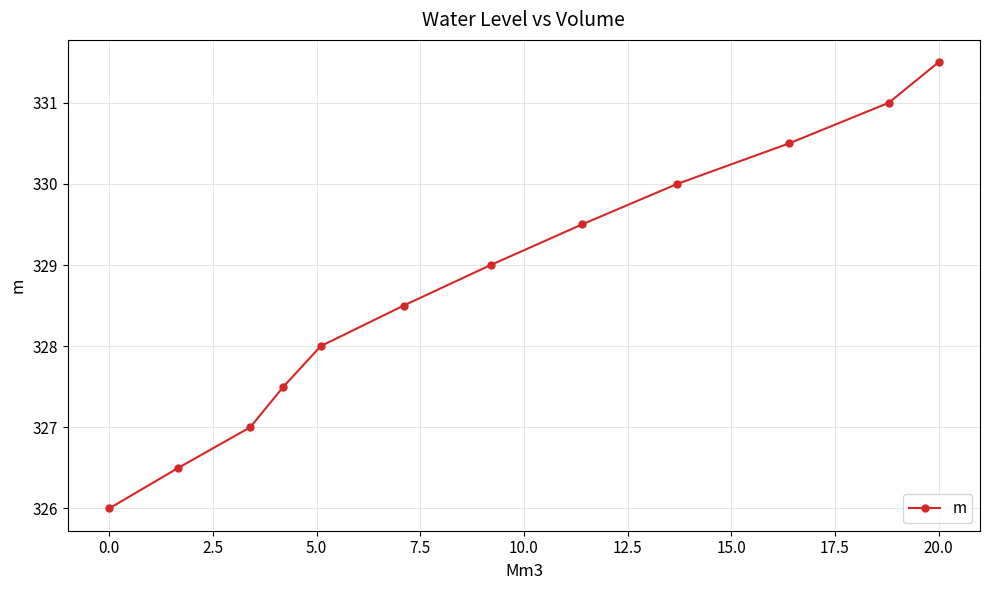

Count the number of data series in this chart.

1